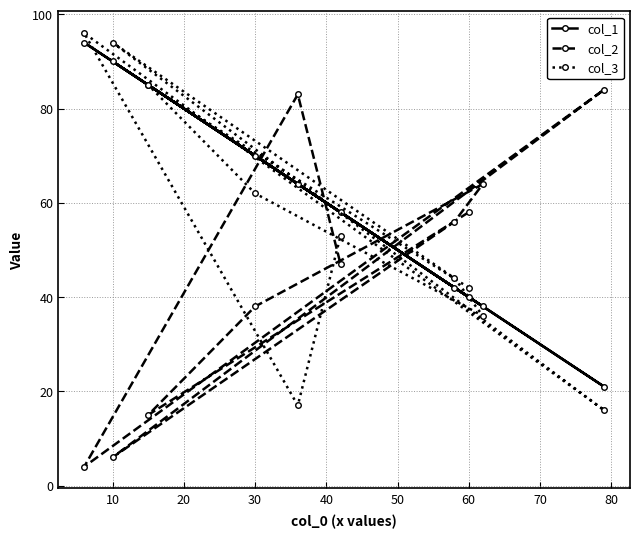

What is the spread (max minus min) of values at 10?

88